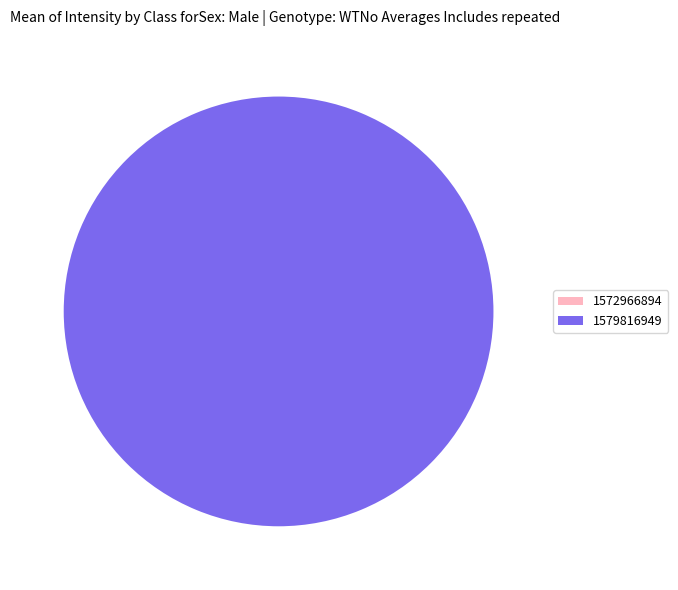

What percentage is NOT represented by 1572966894?

100.0%